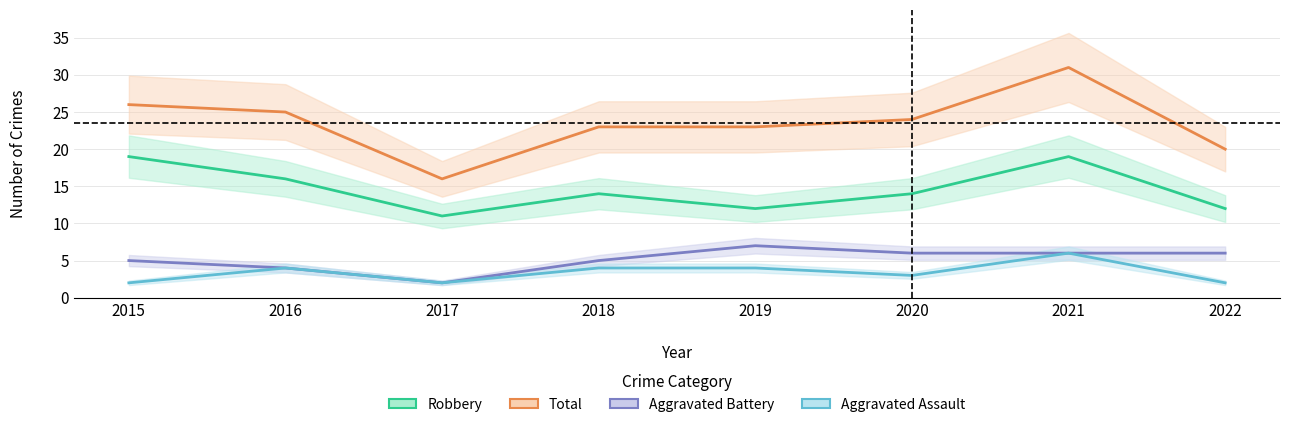

Does the chart have visible grid lines?

Yes